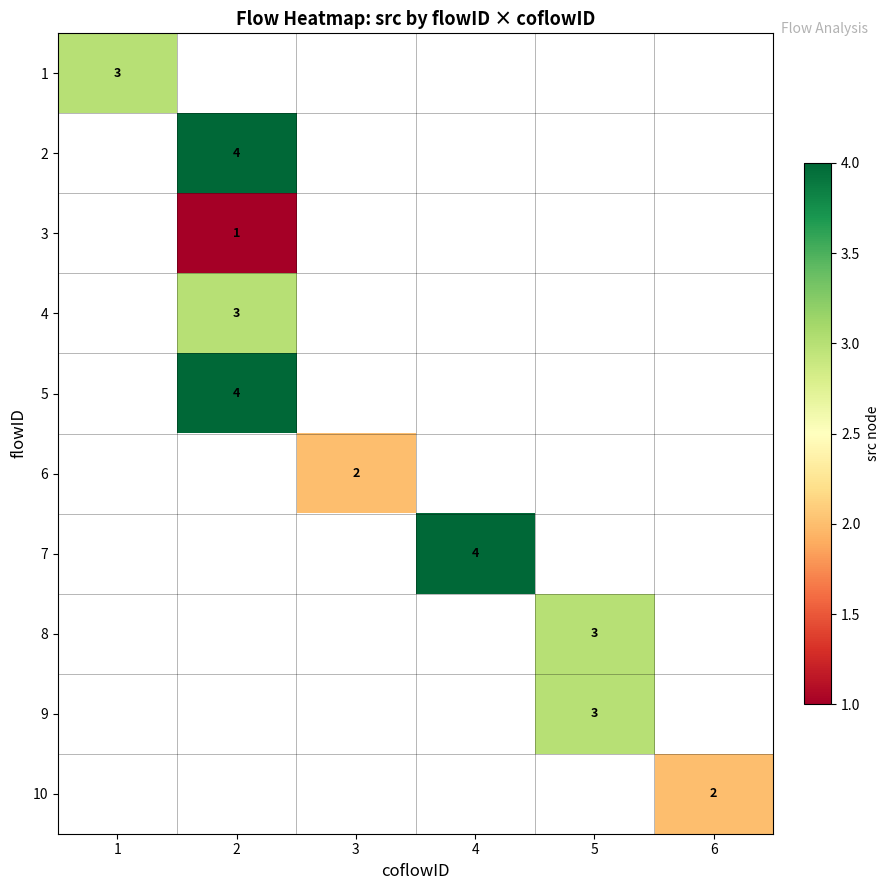

True or false: 2 has a value of 4 at 2.

True